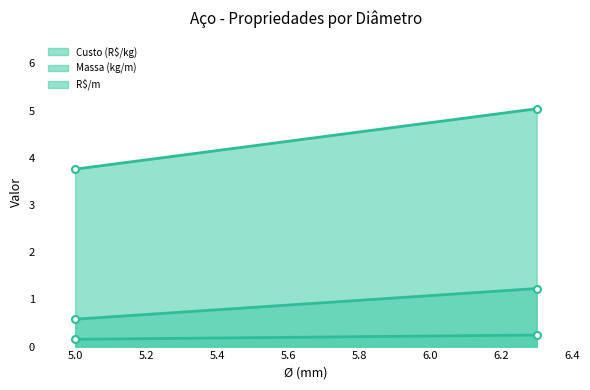

At how many categories does at least one series exceed 0?

2